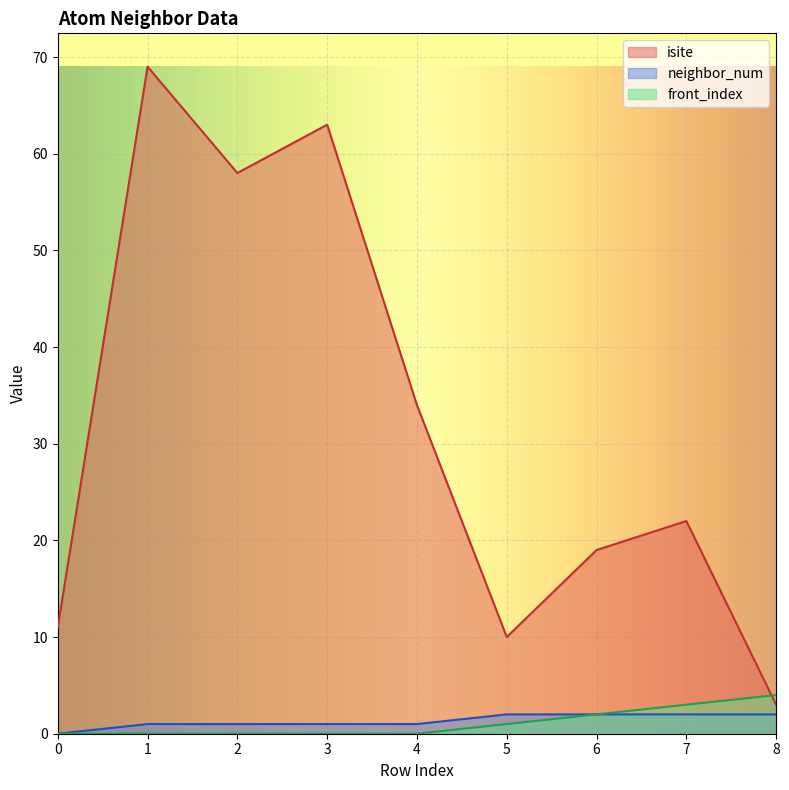

At which category is the sum across all series the highest?

1